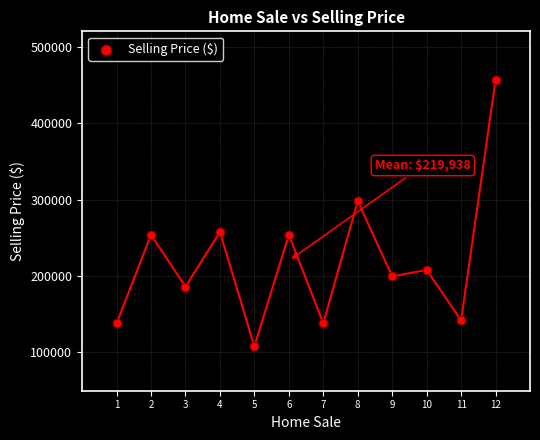

What Y value in the scatter plot is closest to 282125?

298000